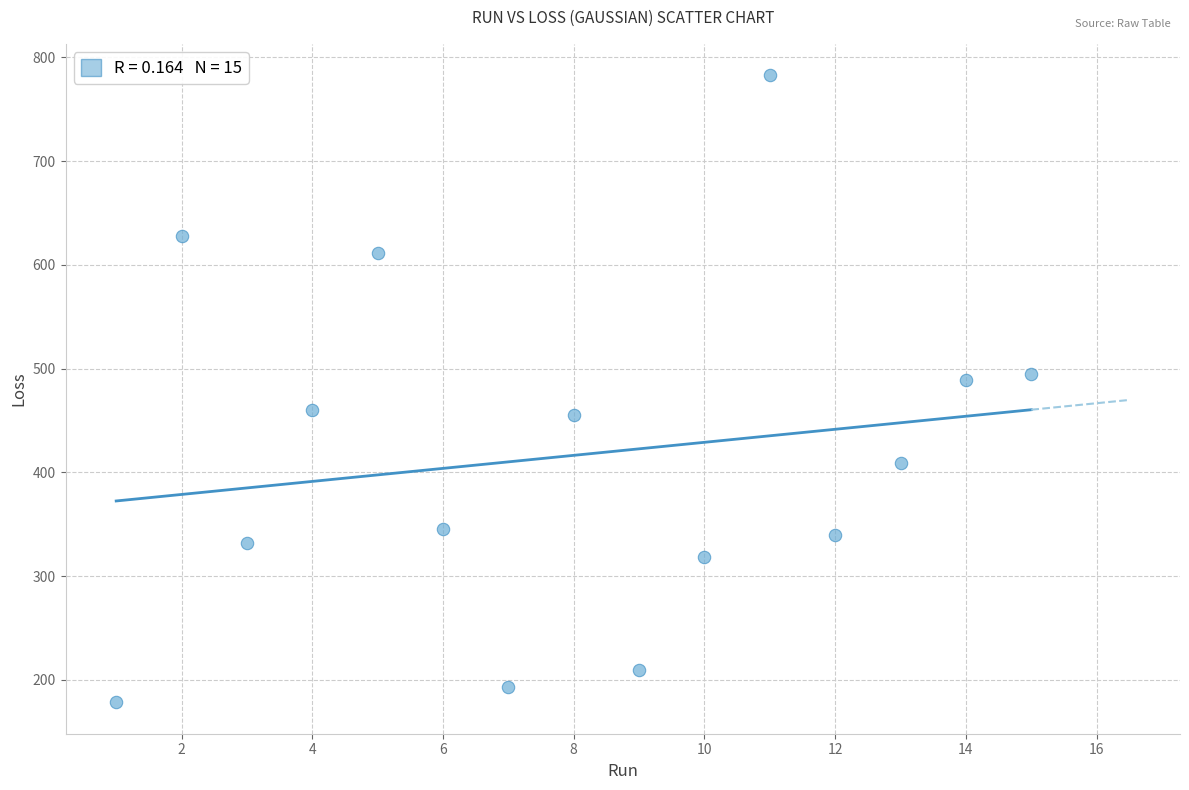

List the coordinates of all points as (X, Y) pairs, reading left to right.

(1.0, 178.2)  (2.0, 627.7)  (3.0, 331.9)  (4.0, 460.0)  (5.0, 611.9)  (6.0, 345.4)  (7.0, 193.1)  (8.0, 455.5)  (9.0, 209.1)  (10.0, 318.4)  (11.0, 782.9)  (12.0, 339.2)  (13.0, 408.7)  (14.0, 489.1)  (15.0, 494.6)